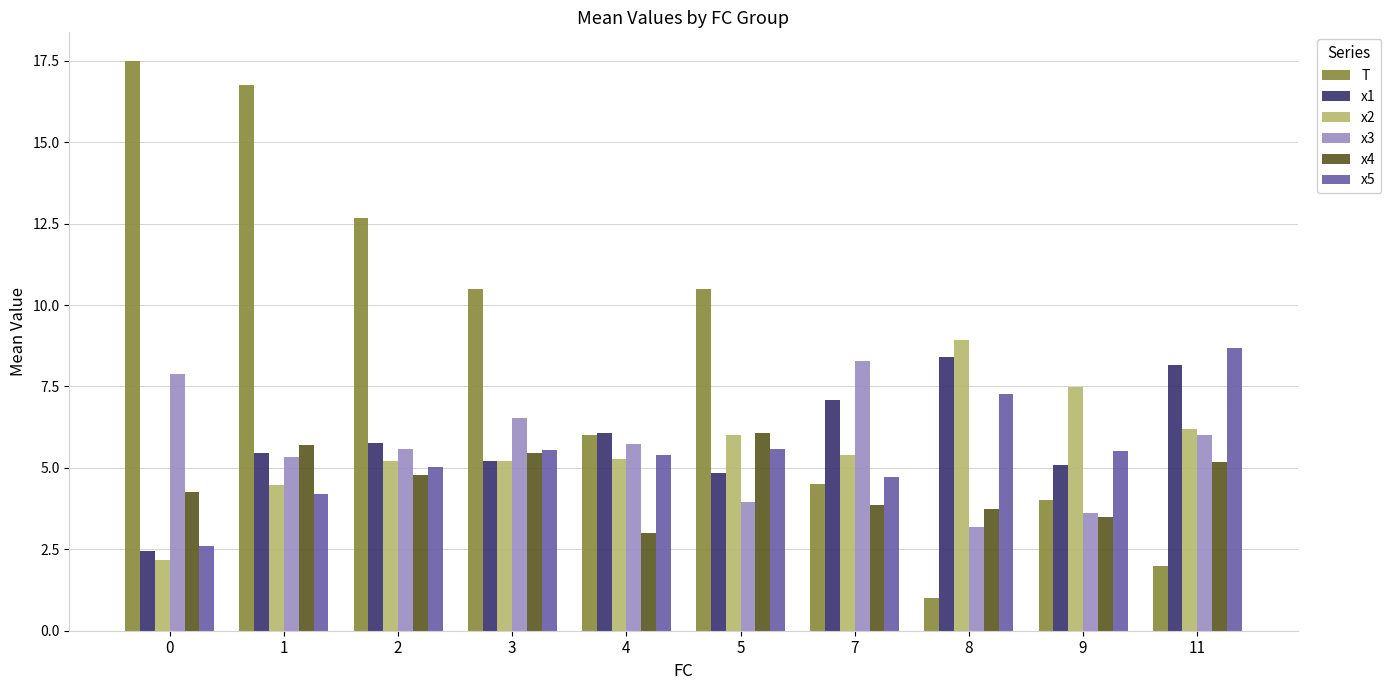

How many groups of bars are there?

10